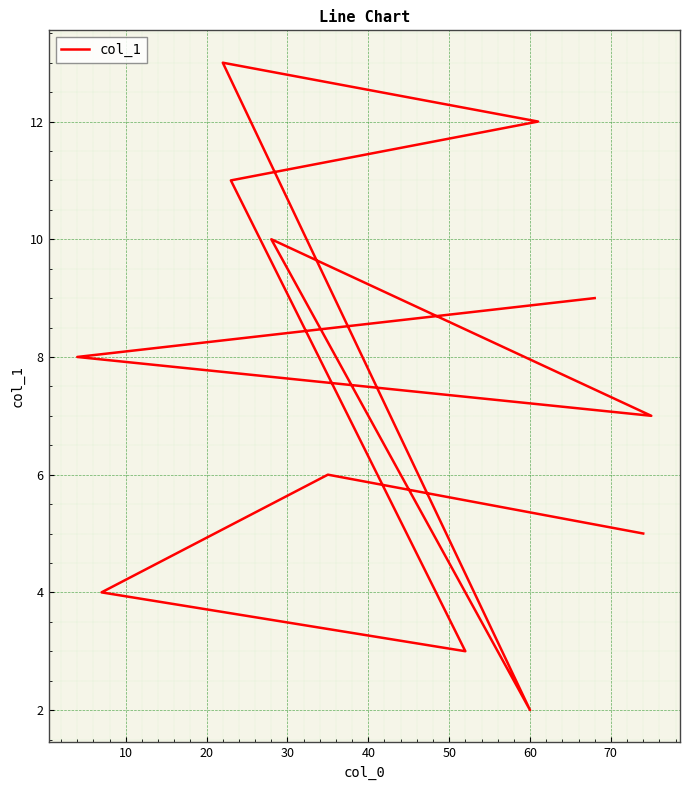

Is this an area chart (filled region under the line)?

No